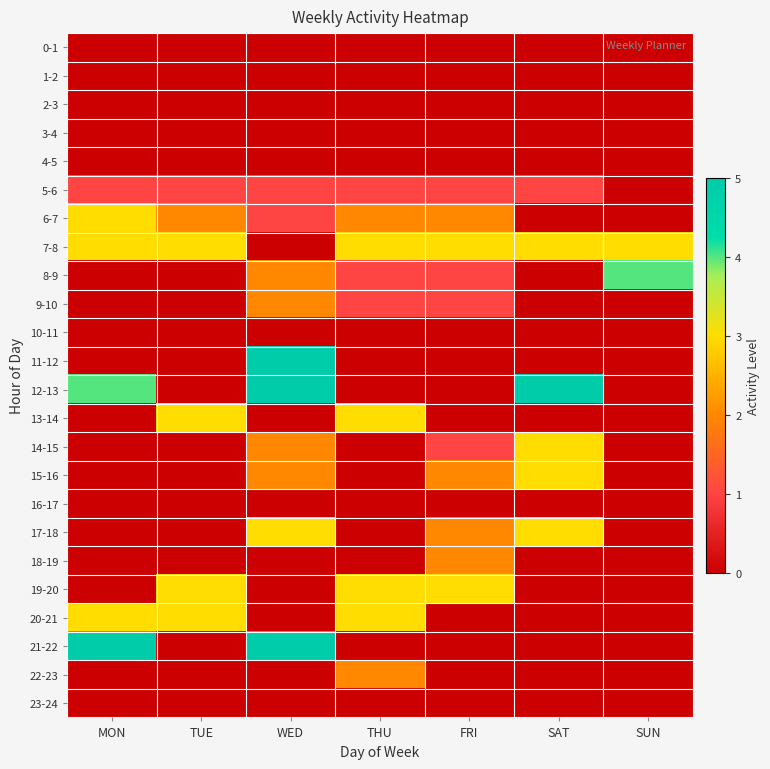

Between THU and SUN, which series saw the biggest shift?

8-9